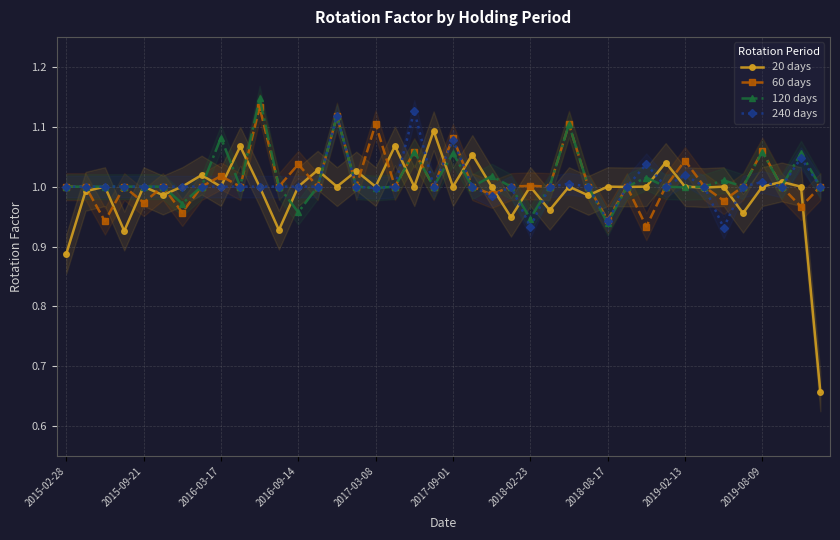

What is the highest value of the 120 days series?

1.1